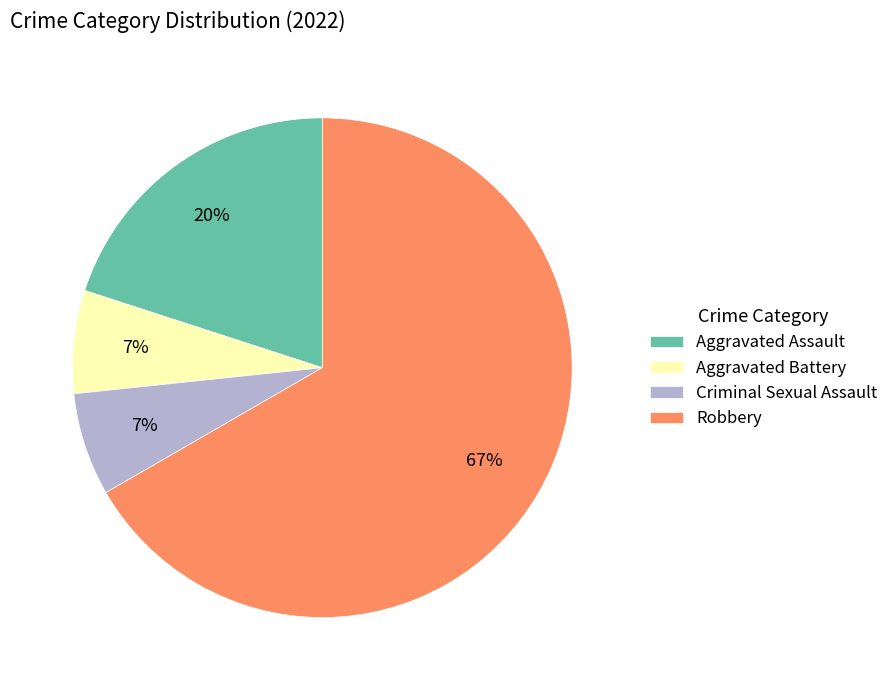

Combined, do Robbery and Criminal Sexual Assault account for over 50%?

Yes